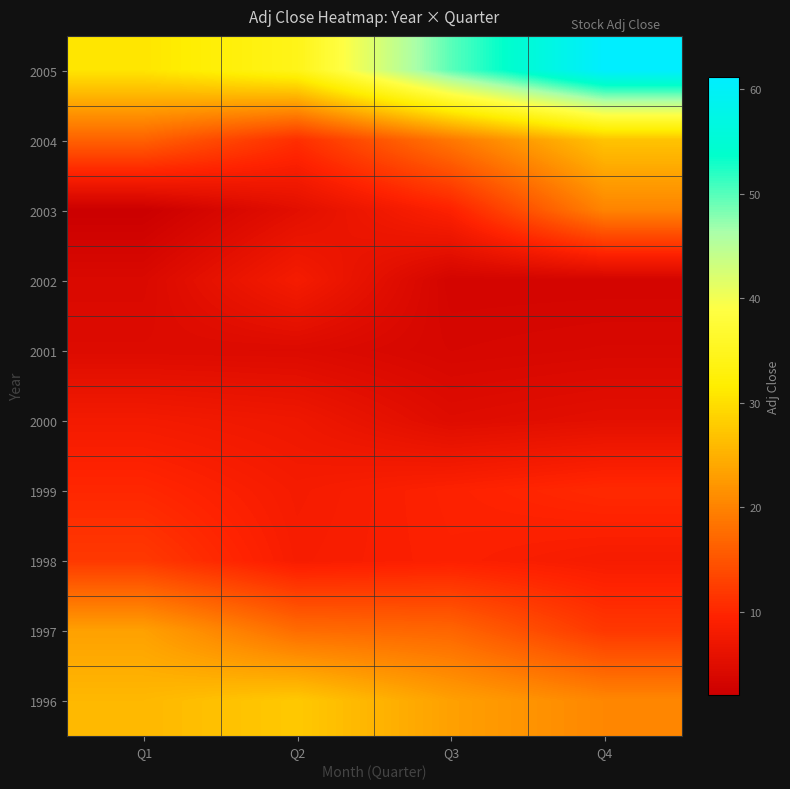

What is the total value across all series at Q4?

171.8